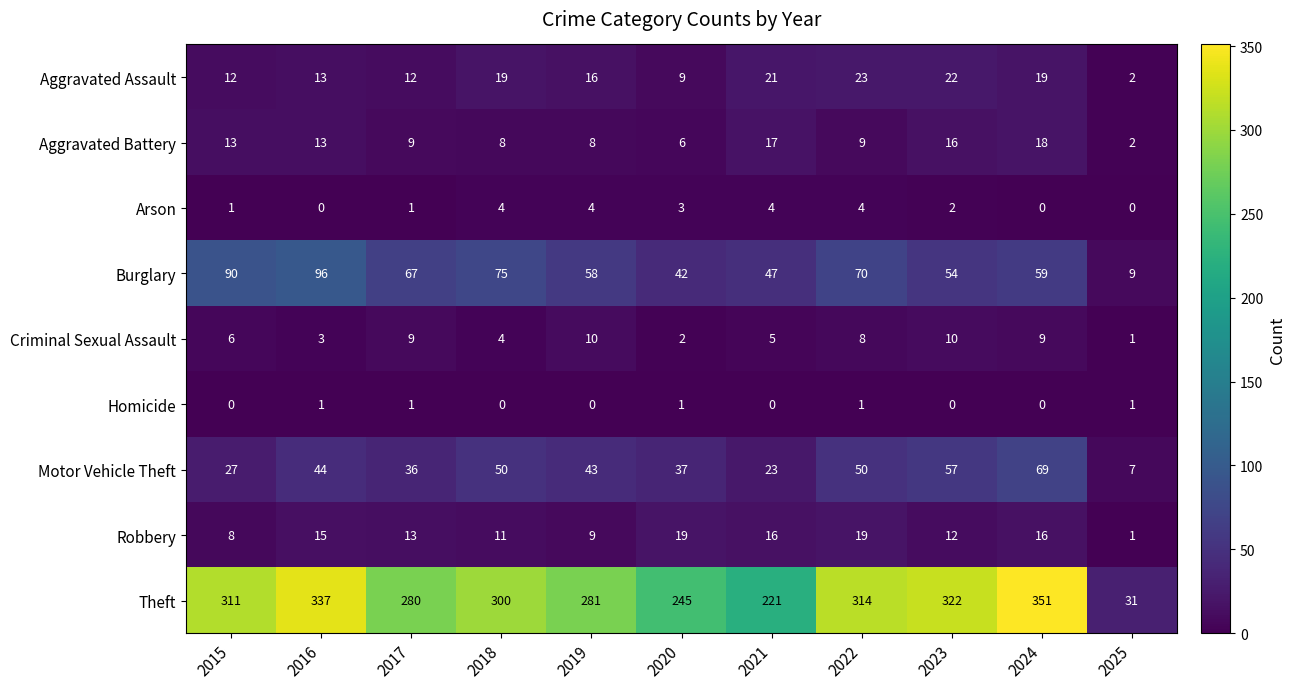

How many series are shown in this chart?

9